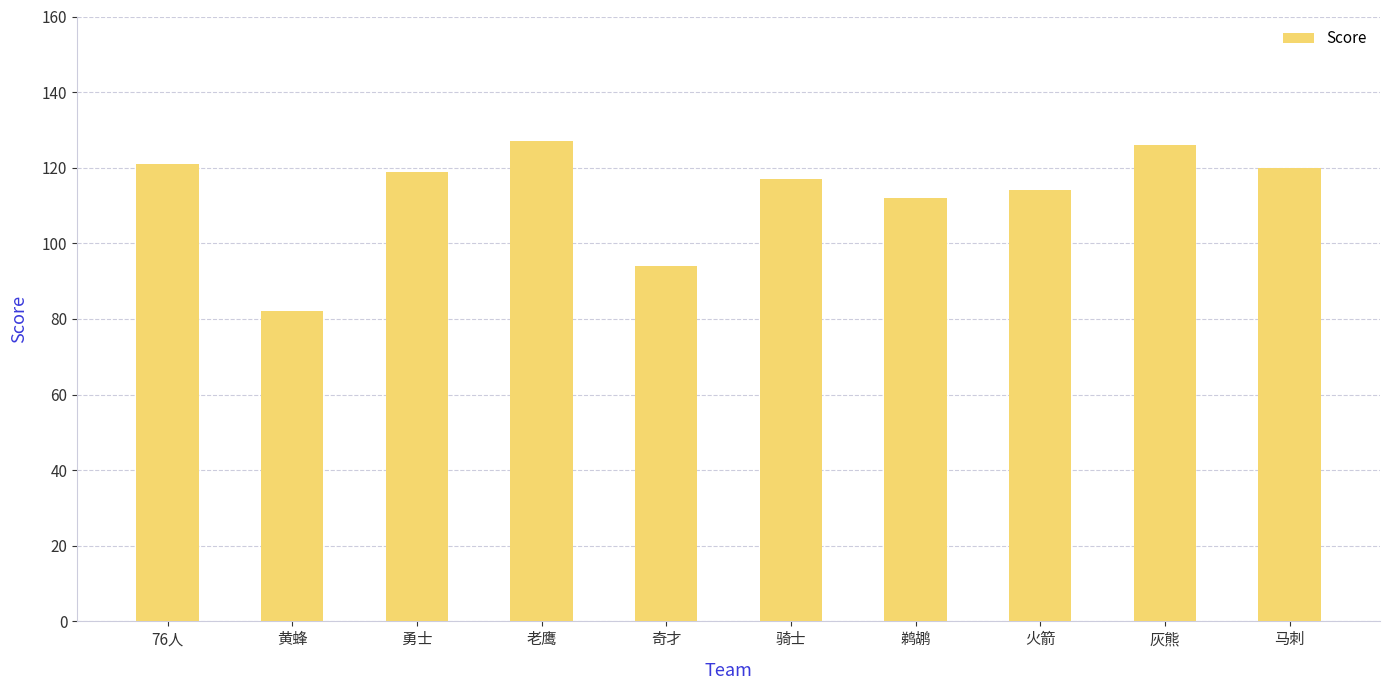

What value does the data have at 勇士, to the nearest 5?

120